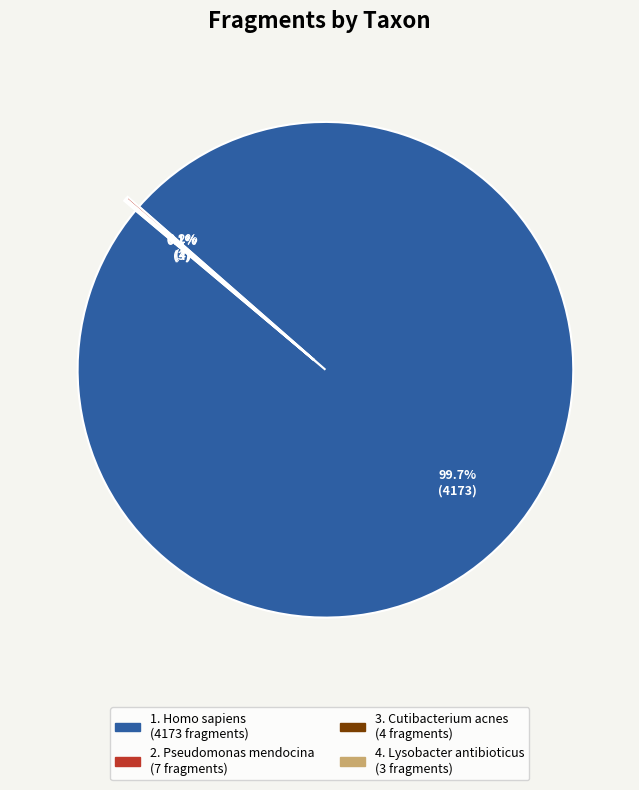

Does any single category account for the majority?

Yes